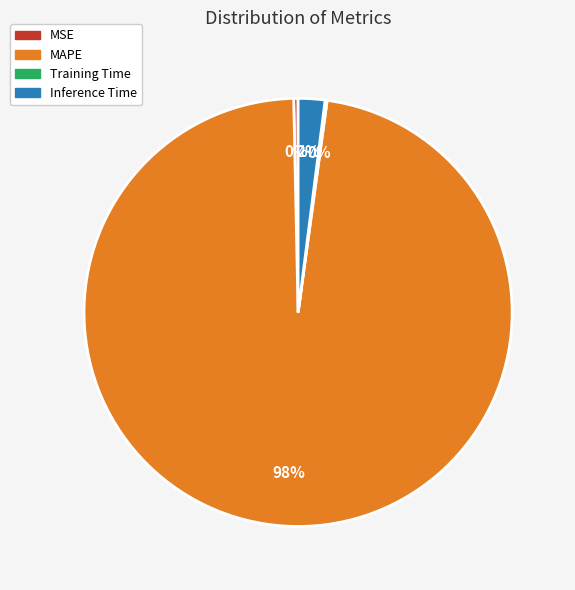

Which category has the biggest portion of the pie?

MAPE